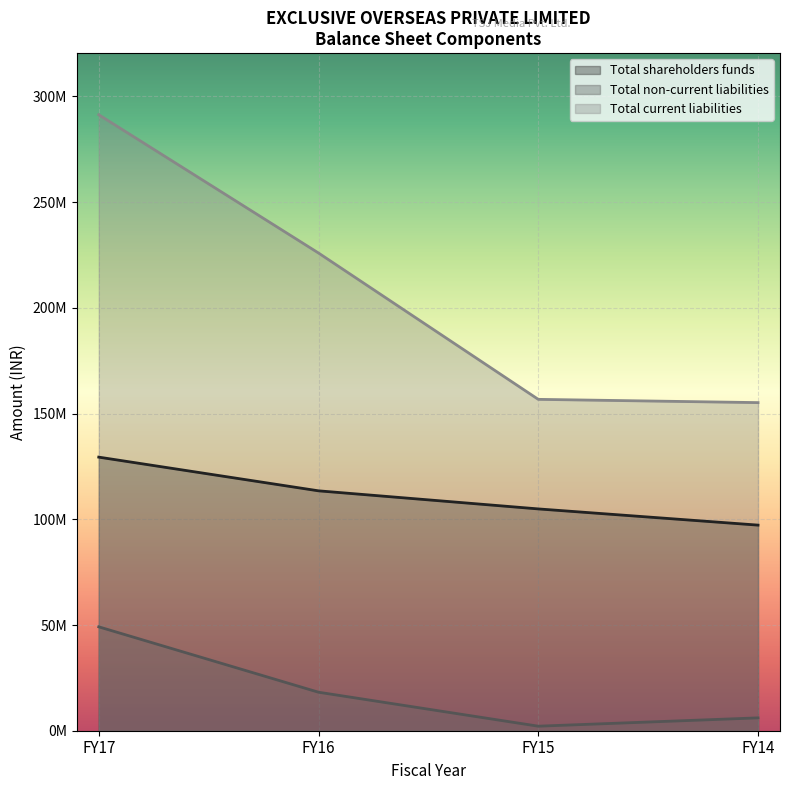

How many values in the Total non-current liabilities series exceed 18210018?

1